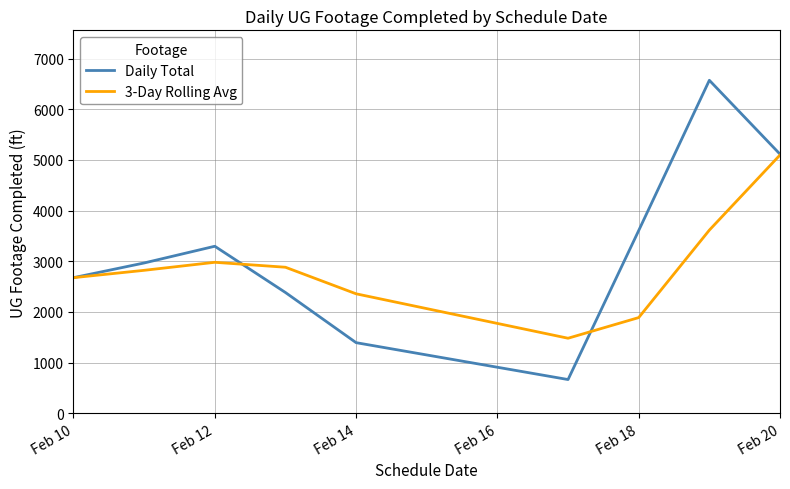

Does the chart display data point markers on the line(s)?

No